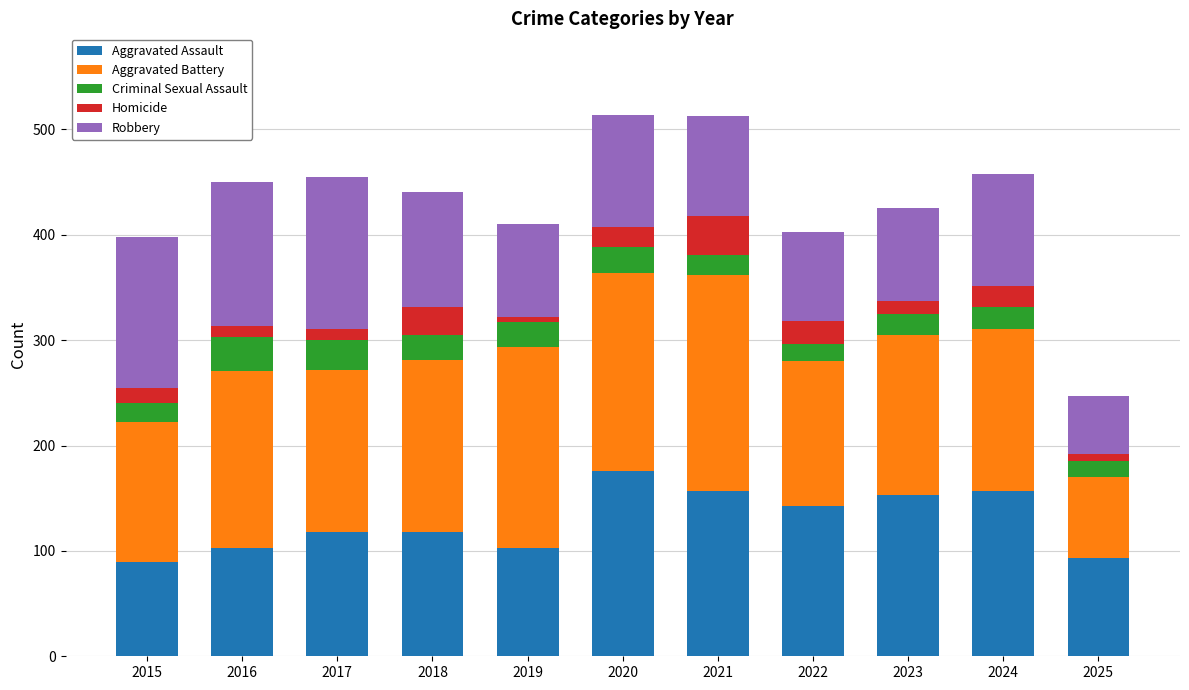

True or false: Aggravated Assault has a value of 93 at 2025.

True